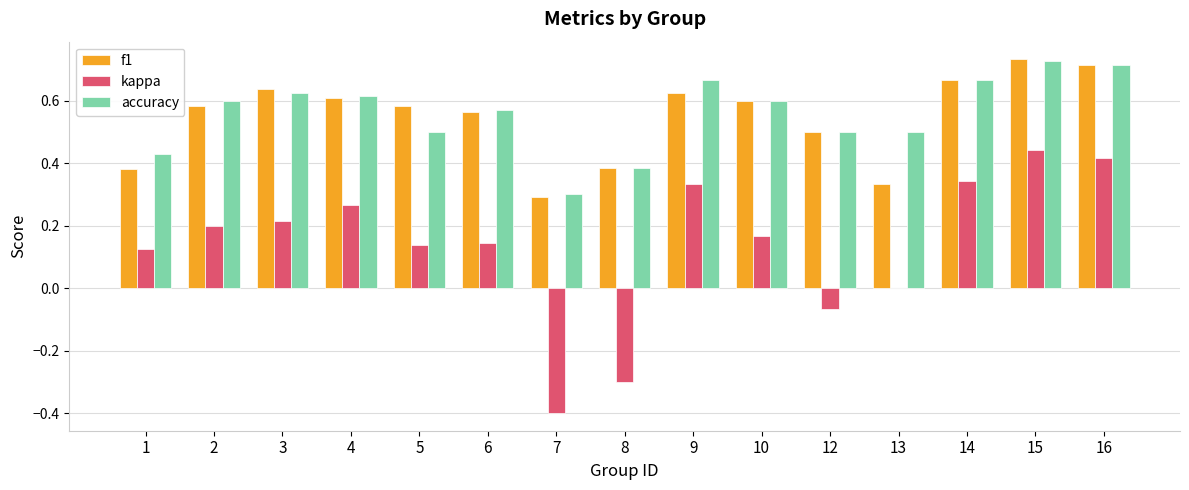

The value of kappa at 3 is 0.2. True or false?

True